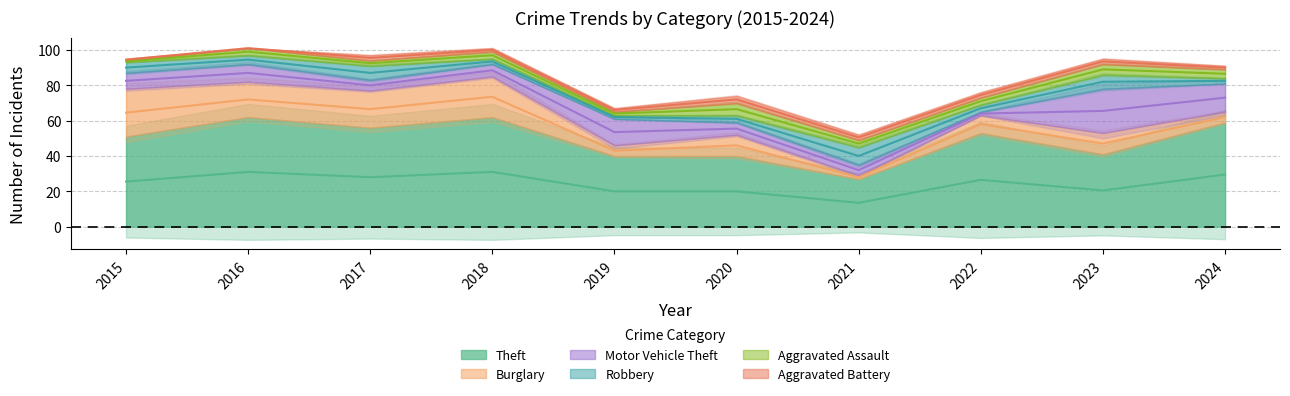

Reading left to right, transcribe all the data shown in this chart.

Theft: 2015=51	2016=62	2017=56	2018=62	2019=40	2020=40	2021=27	2022=53	2023=41	2024=59
Burglary: 2015=27	2016=20	2017=21	2018=23	2019=6	2020=12	2021=2	2022=10	2023=12	2024=6
Motor Vehicle Theft: 2015=9	2016=10	2017=6	2018=7	2019=15	2020=7	2021=6	2022=2	2023=25	2024=16
Robbery: 2015=6	2016=5	2017=8	2018=3	2019=2	2020=4	2021=10	2022=4	2023=8	2024=3
Aggravated Assault: 2015=1	2016=4	2017=3	2018=4	2019=2	2020=7	2021=4	2022=4	2023=6	2024=5
Aggravated Battery: 2015=1	2016=0	2017=3	2018=2	2019=2	2020=4	2021=3	2022=3	2023=3	2024=2